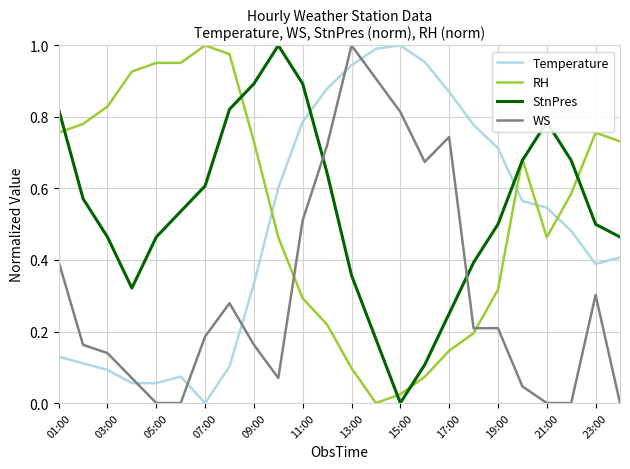

True or false: Temperature and WS cross at least once.

True